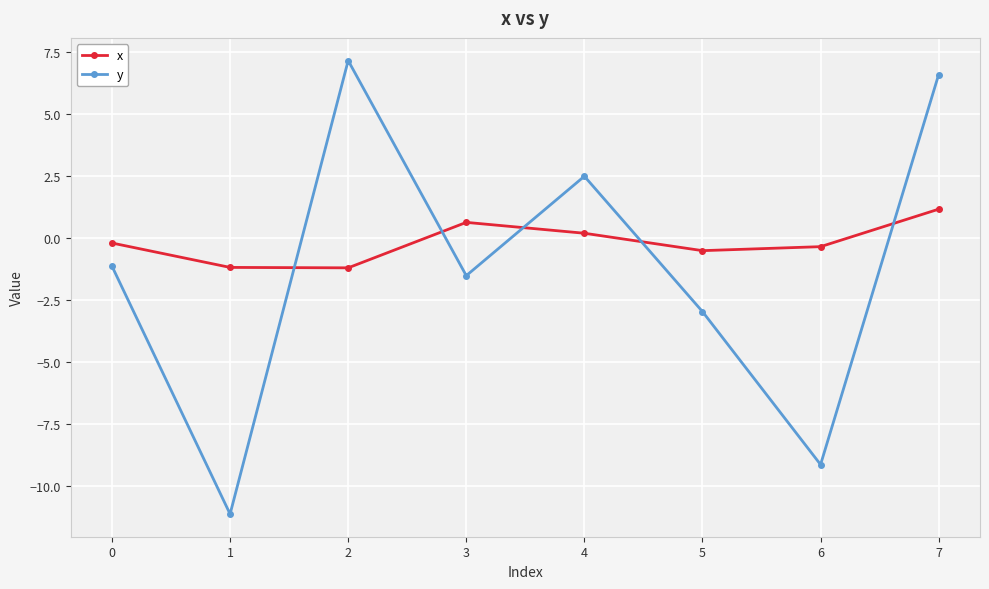

How many interior local valleys does the x series have?

2